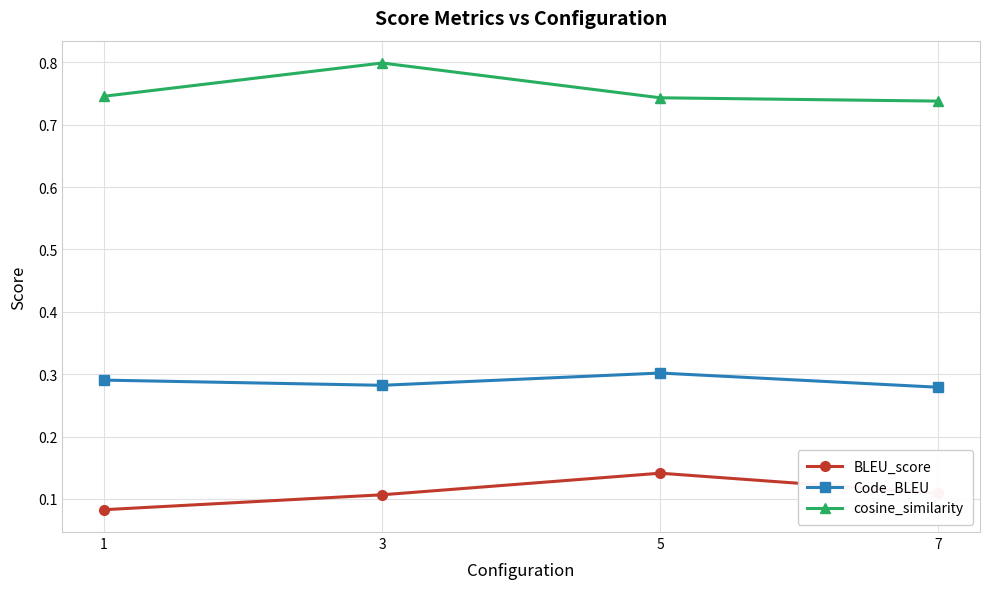

Is it true that BLEU_score equals 0.2 at 7?

False